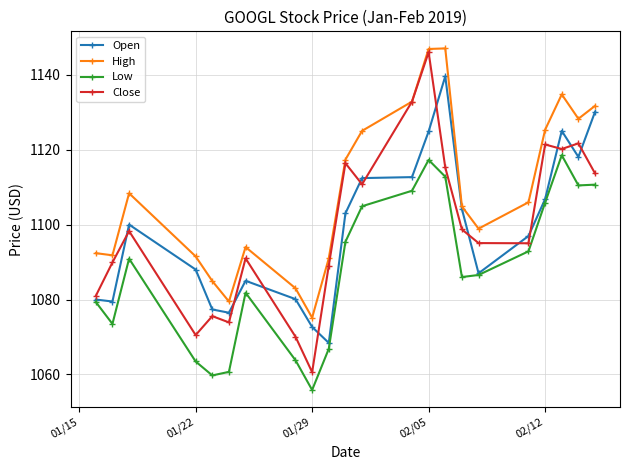

Which series has the widest spread of values?

Close